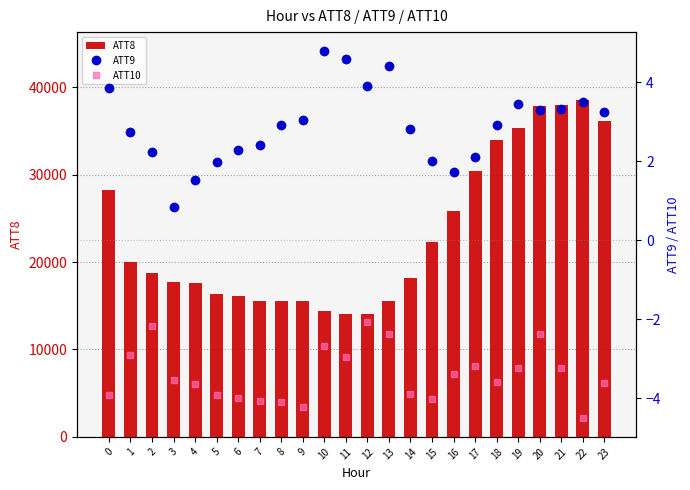

What is the smallest value displayed?

-4.5